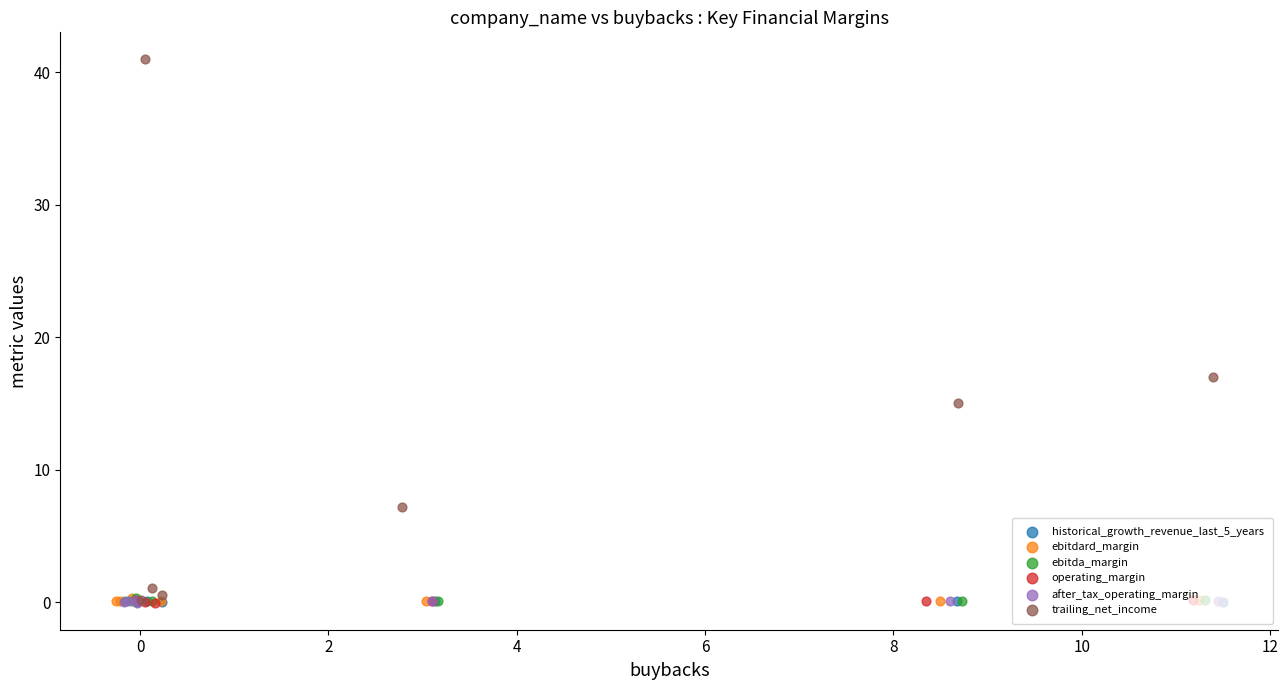

Which series has the largest Y range (max minus min)?

trailing_net_income